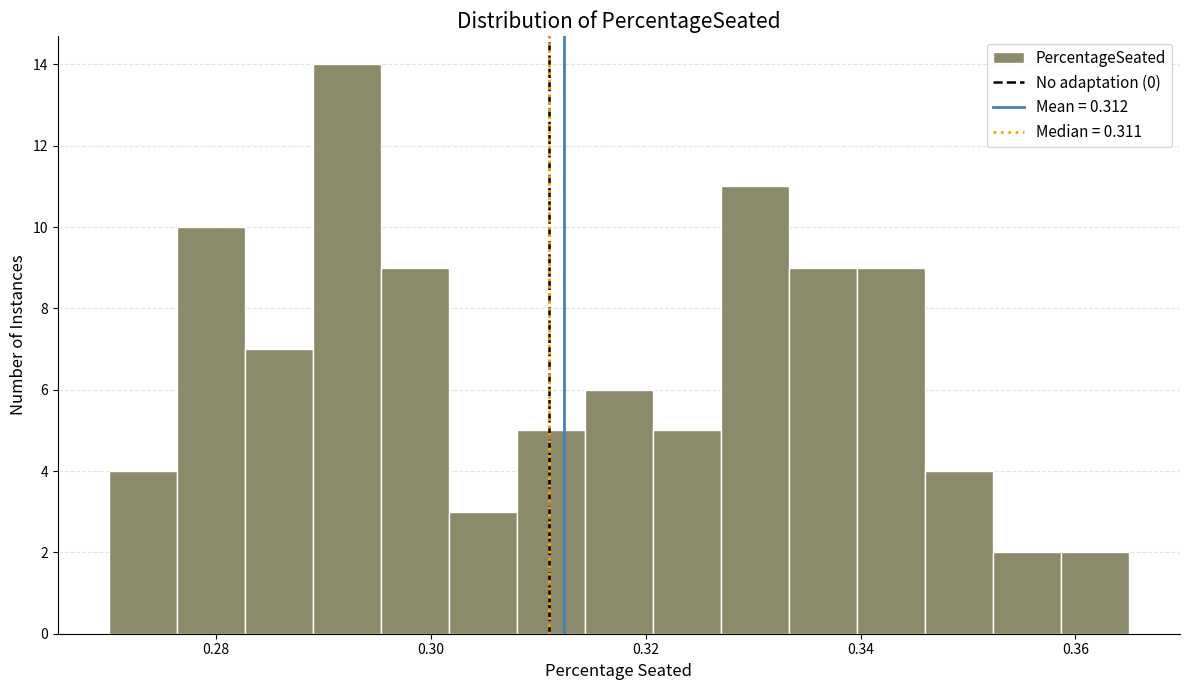

Around what value on the x-axis is the tallest bar? Give the approximate position of its centre, as read against the axis.

0.292